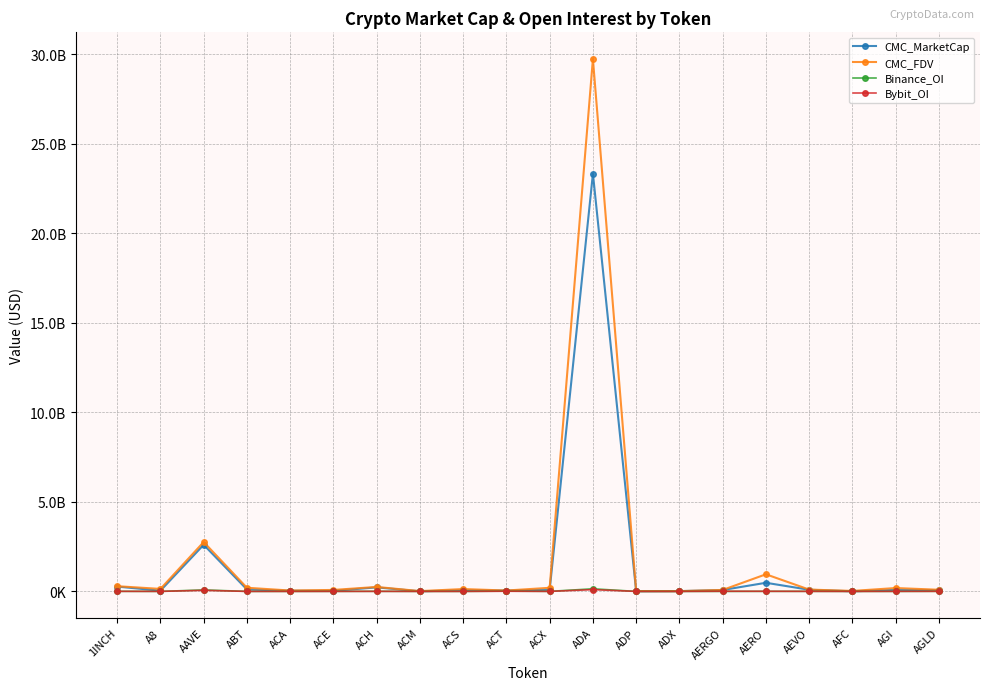

What is the difference between the maximum and second lowest values in the CMC_MarketCap series?

23330239040.8